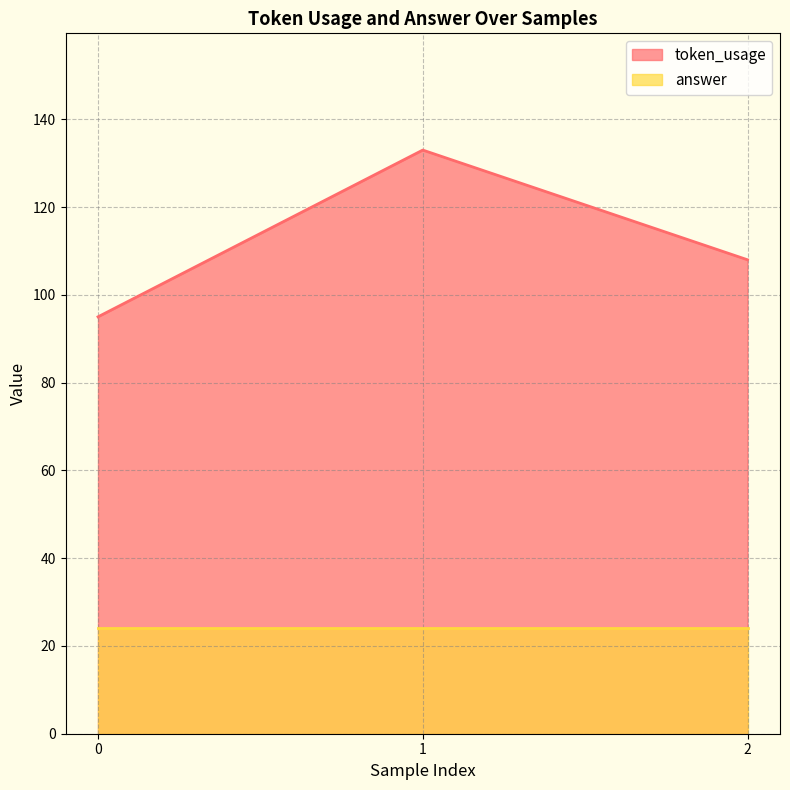

What is the value of the 2nd point from the left?

133